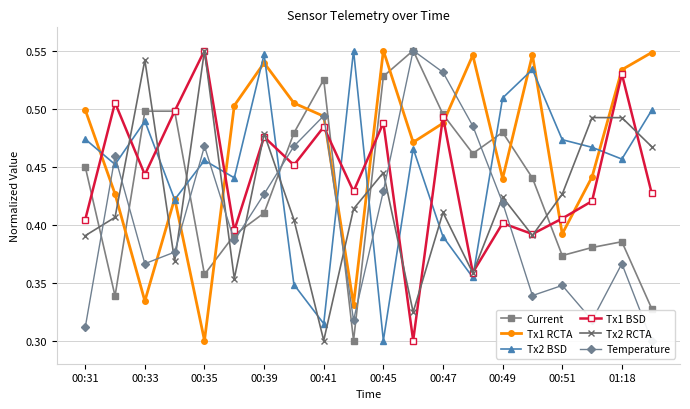

What is the minimum value for Tx1 RCTA?

0.3